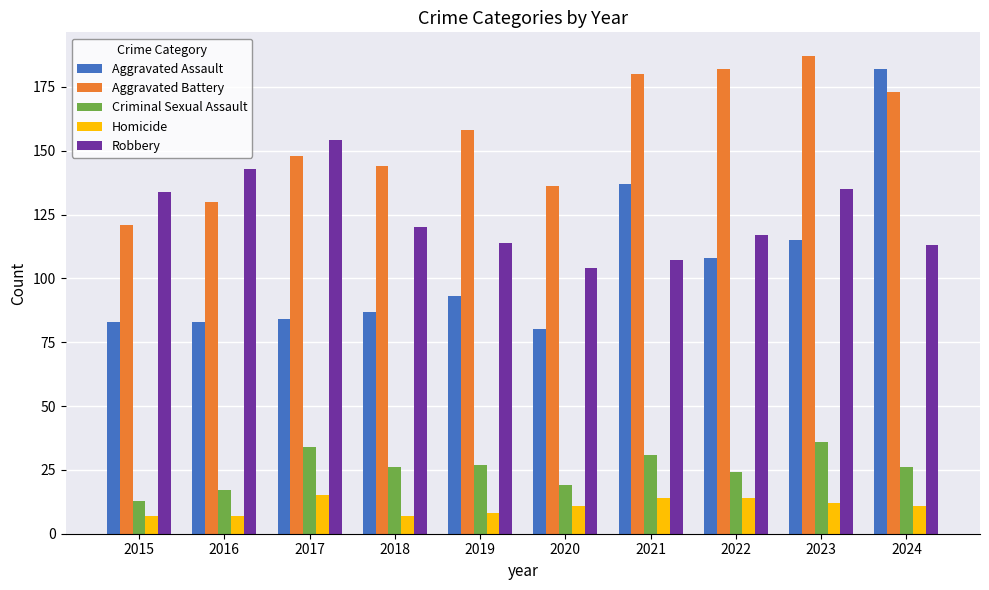

What is the minimum value for Aggravated Assault?

80